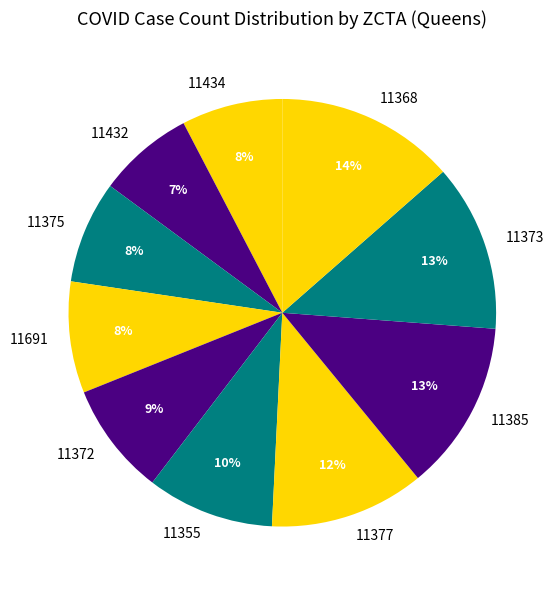

Which slice is the largest?

11368